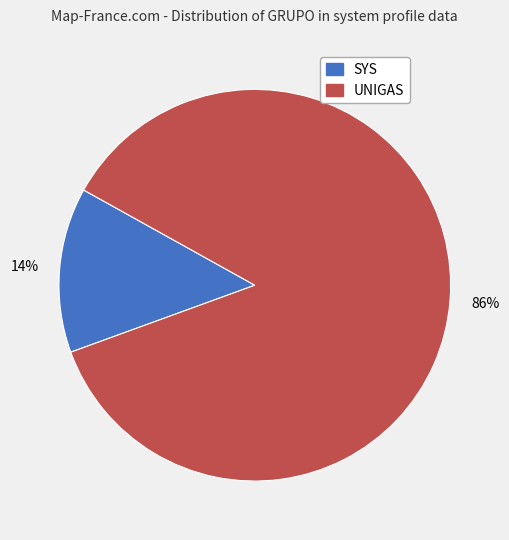

To the nearest percent, what is the average slice percentage?

50%